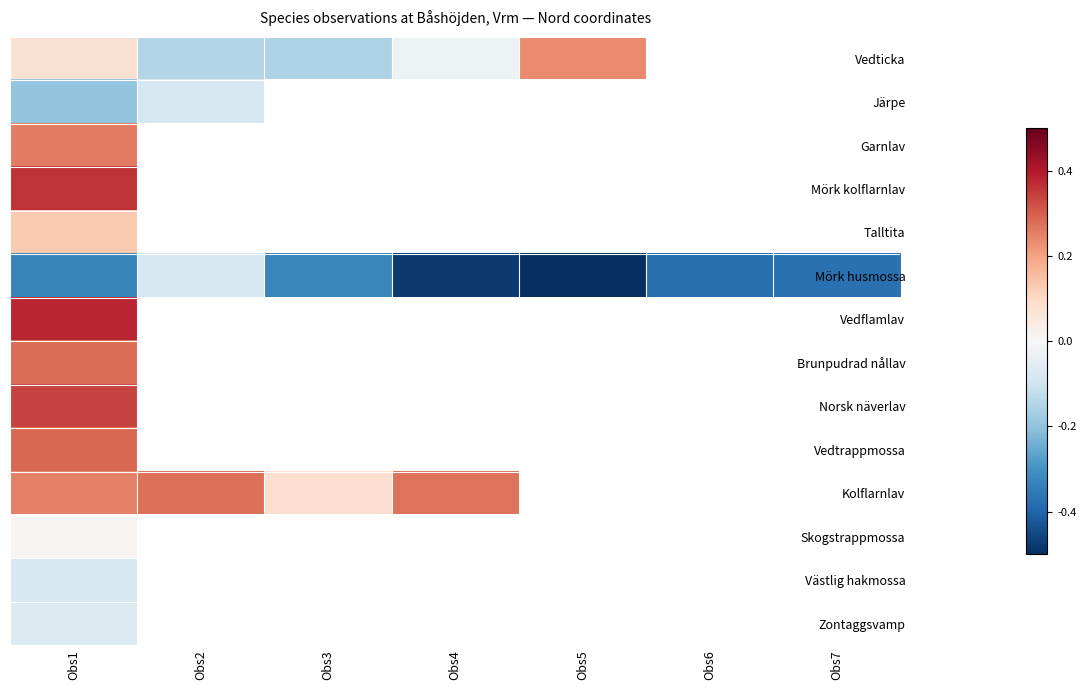

Which series has the largest range (max minus min)?

Mörk husmossa